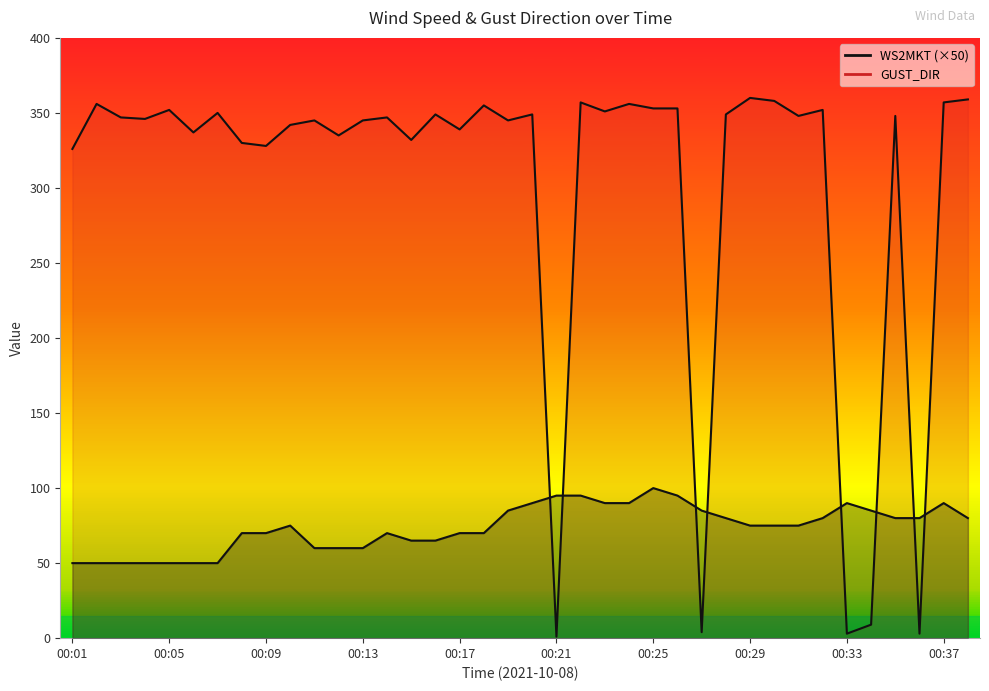

How many values in the WS2MKT series are below 75?

17